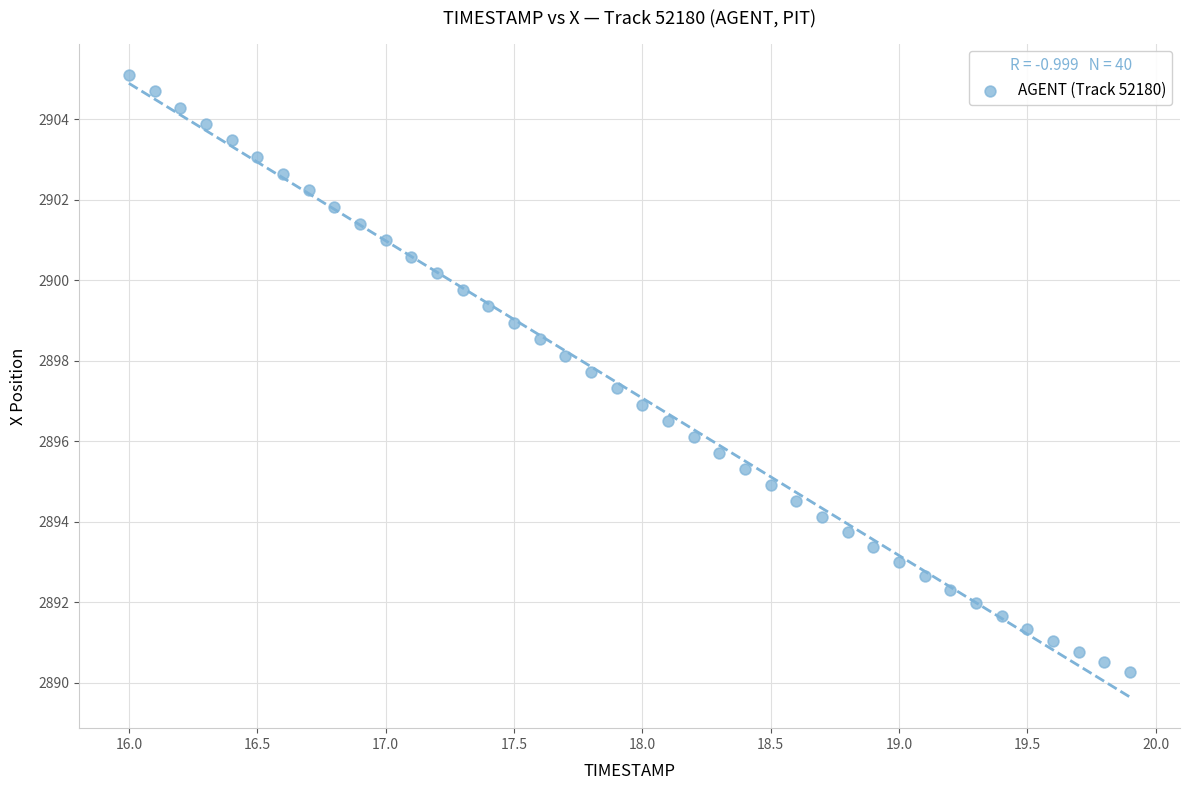

What is the range of Y values (max minus min)?

14.9